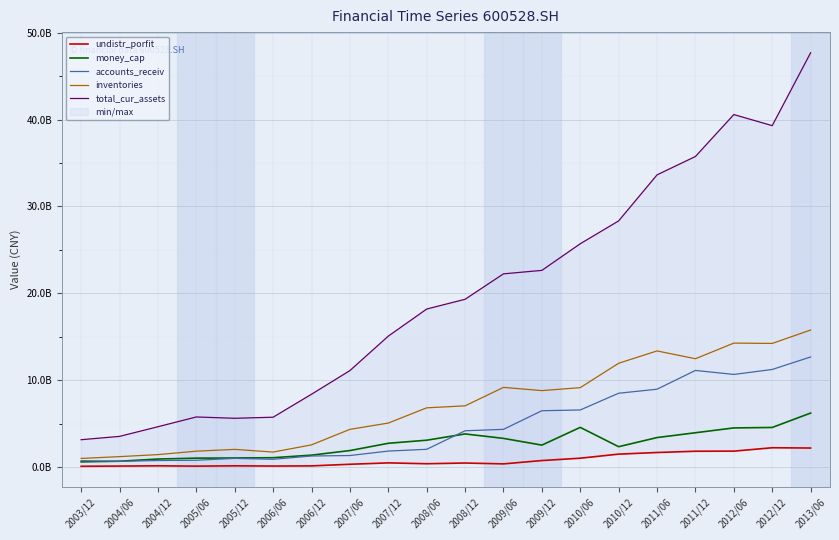

Reading left to right, extract all data points from this chart.

undistr_porfit: 2003/12=78197454.2	2004/06=101843754.4	2004/12=133361940.7	2005/06=96305804.0	2005/12=131750185.3	2006/06=106743923.5	2006/12=124513613.9	2007/06=310310469.3	2007/12=469777093.1	2008/06=372153657.7	2008/12=453813102.8	2009/06=354350089.1	2009/12=738012875.0	2010/06=1009597934.2	2010/12=1478350940.9	2011/06=1664500139.0	2011/12=1810815850.3	2012/06=1822515506.4	2012/12=2212330194.4	2013/06=2180162414.5
money_cap: 2003/12=588421999.1	2004/06=661786086.7	2004/12=911451316.9	2005/06=1016827637.1	2005/12=1032970354.5	2006/06=1066719479.6	2006/12=1360498873.0	2007/06=1887487978.1	2007/12=2725865645.5	2008/06=3079488932.1	2008/12=3803044315.1	2009/06=3290475652.3	2009/12=2515890767.5	2010/06=4558081289.3	2010/12=2332545406.5	2011/06=3384501875.1	2011/12=3940036028.2	2012/06=4495333105.2	2012/12=4547839581.3	2013/06=6205312345.3
accounts_receiv: 2003/12=718293814.6	2004/06=648645196.0	2004/12=737425001.5	2005/06=773653821.7	2005/12=985429821.7	2006/06=882726030.9	2006/12=1261438785.3	2007/06=1315957693.5	2007/12=1829618643.4	2008/06=2032911857.5	2008/12=4166696286.9	2009/06=4330489328.8	2009/12=6474962767.9	2010/06=6562411572.0	2010/12=8489016683.1	2011/06=8952376865.7	2011/12=11114618487.2	2012/06=10652815654.9	2012/12=11225169008.5	2013/06=12665032865.7
inventories: 2003/12=981215097.4	2004/06=1189486071.6	2004/12=1422290426.3	2005/06=1817763835.3	2005/12=2024132678.9	2006/06=1714835676.4	2006/12=2544050583.5	2007/06=4330383232.5	2007/12=5053777350.7	2008/06=6808663374.9	2008/12=7038060548.2	2009/06=9161744203.0	2009/12=8792498307.2	2010/06=9132564467.2	2010/12=11941386993.0	2011/06=13360694729.1	2011/12=12462458353.2	2012/06=14261666904.8	2012/12=14224740032.2	2013/06=15767632462.7
total_cur_assets: 2003/12=3138366671.0	2004/06=3521296229.6	2004/12=4632242672.7	2005/06=5757378141.7	2005/12=5604425803.6	2006/06=5729318359.1	2006/12=8373999801.9	2007/06=11096928833.6	2007/12=15064745709.5	2008/06=18183386071.9	2008/12=19308074318.3	2009/06=22236200518.2	2009/12=22635855444.8	2010/06=25702268285.8	2010/12=28333899368.7	2011/06=33634190753.9	2011/12=35750094092.5	2012/06=40577535946.8	2012/12=39300277218.6	2013/06=47690017207.6